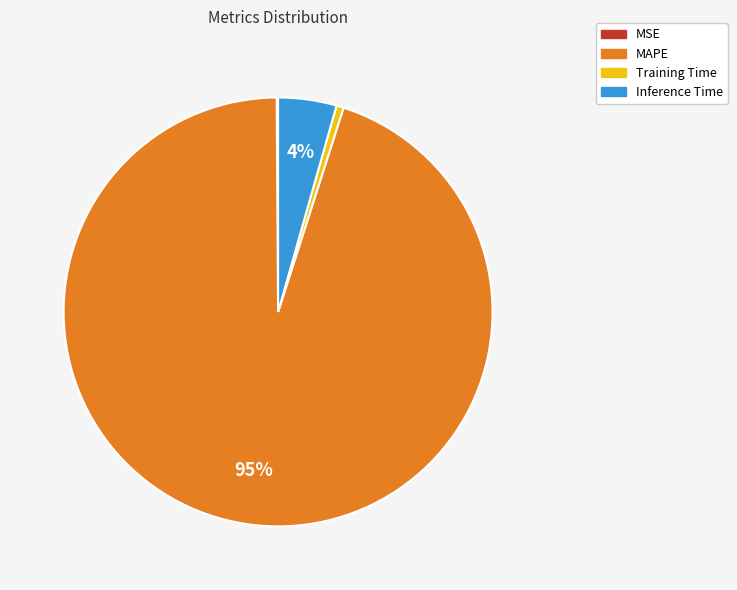

What is the largest slice in the pie chart?

MAPE